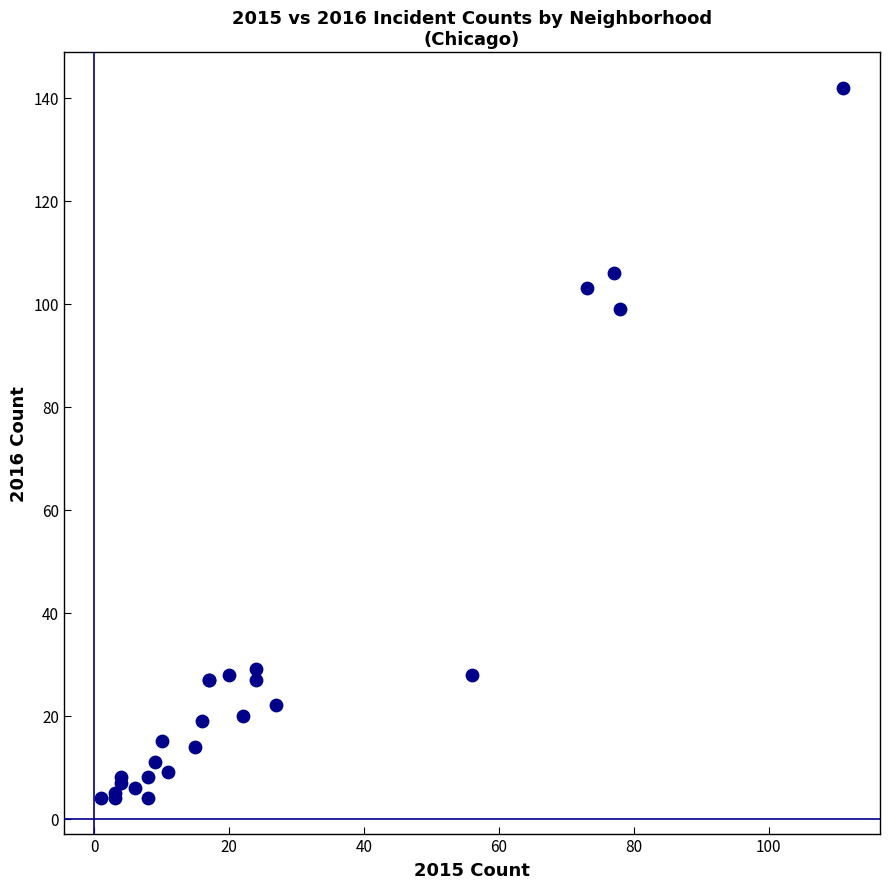

What Y value in the scatter plot is closest to 73?

99